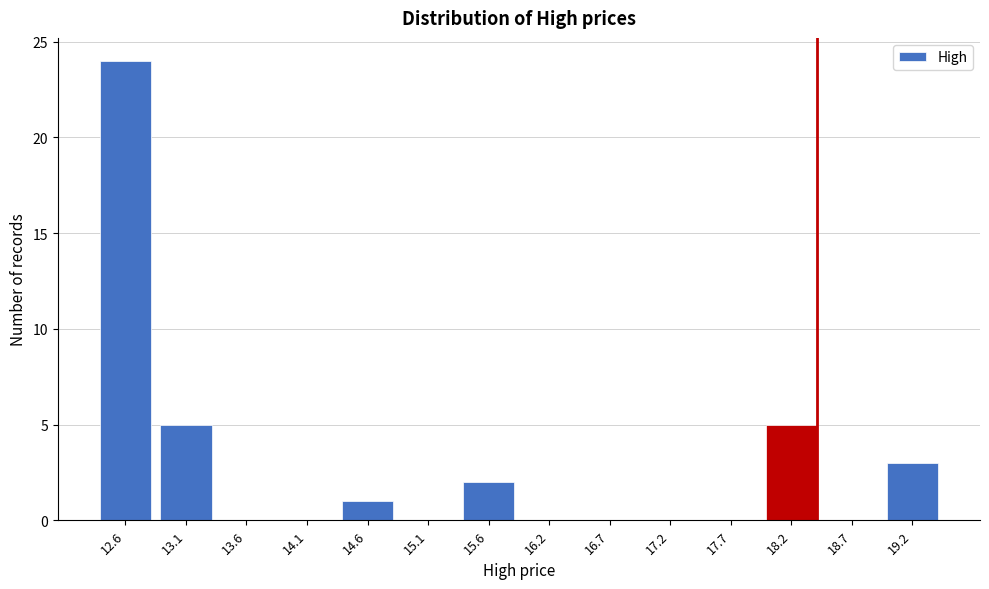

Reading right to left, list all the values displayed in this chart.

19.2=3	18.7=0	18.2=5	17.7=0	17.2=0	16.7=0	16.2=0	15.6=2	15.1=0	14.6=1	14.1=0	13.6=0	13.1=5	12.6=24